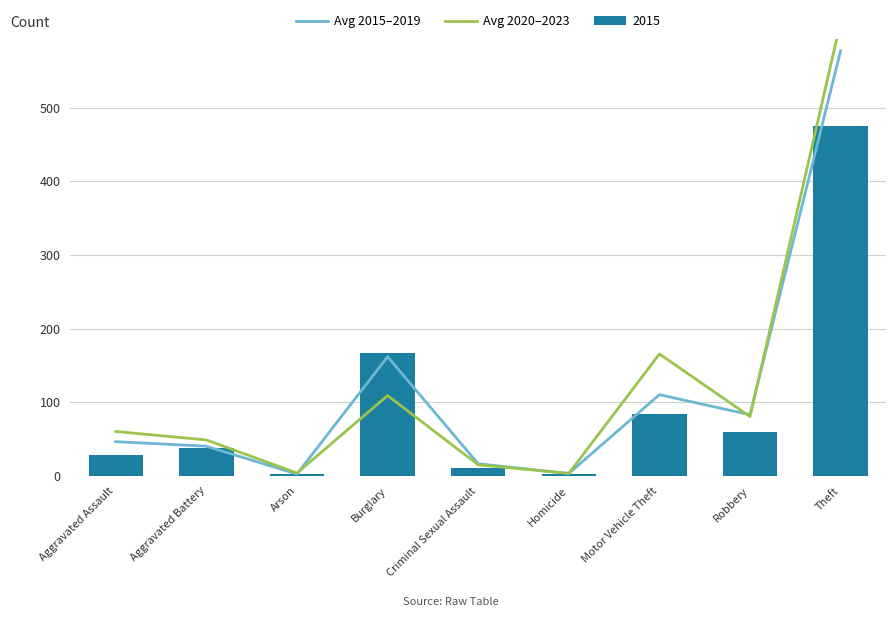

At Criminal Sexual Assault, list the series in order from smallest to largest.

Avg 2020–2023, Avg 2015–2019